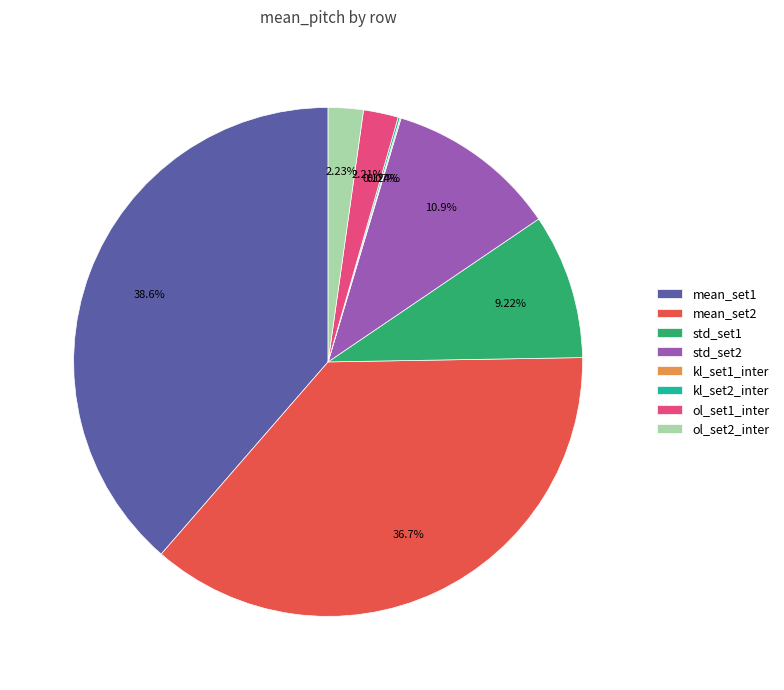

Does std_set2 represent more than half of the total?

No